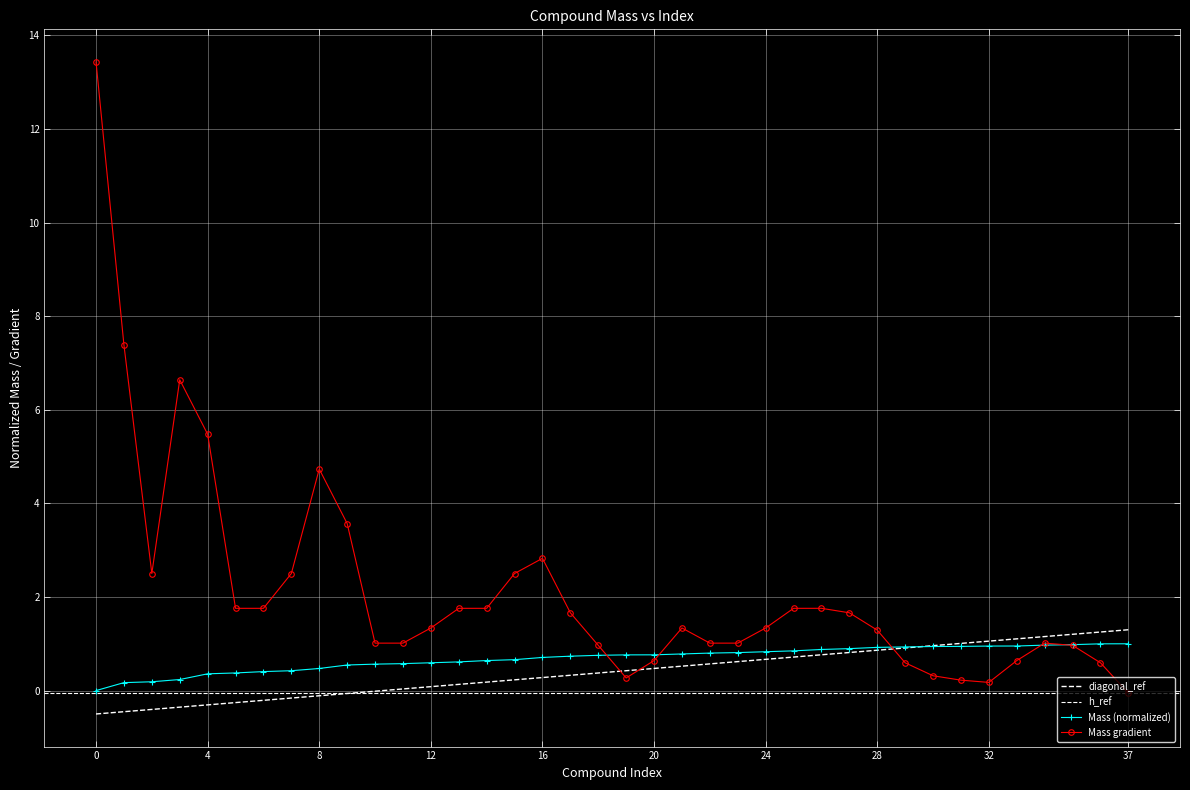

True or false: the data has more than 2 interior local peaks.

False